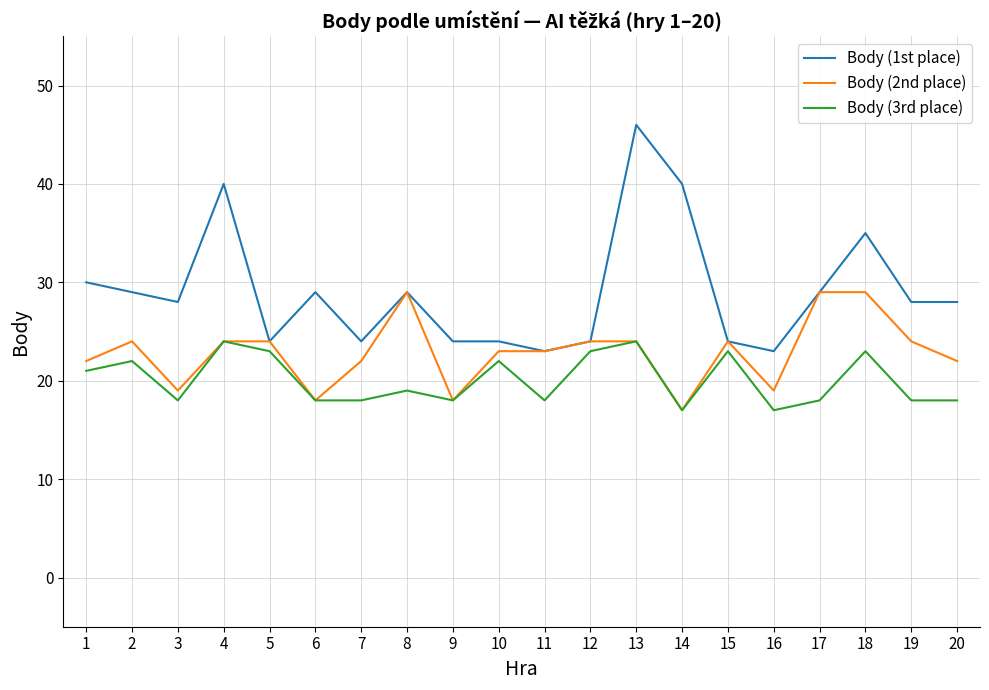

Reading right to left, extract all data points from this chart.

Body (1st place): 20=28	19=28	18=35	17=29	16=23	15=24	14=40	13=46	12=24	11=23	10=24	9=24	8=29	7=24	6=29	5=24	4=40	3=28	2=29	1=30
Body (2nd place): 20=22	19=24	18=29	17=29	16=19	15=24	14=17	13=24	12=24	11=23	10=23	9=18	8=29	7=22	6=18	5=24	4=24	3=19	2=24	1=22
Body (3rd place): 20=18	19=18	18=23	17=18	16=17	15=23	14=17	13=24	12=23	11=18	10=22	9=18	8=19	7=18	6=18	5=23	4=24	3=18	2=22	1=21